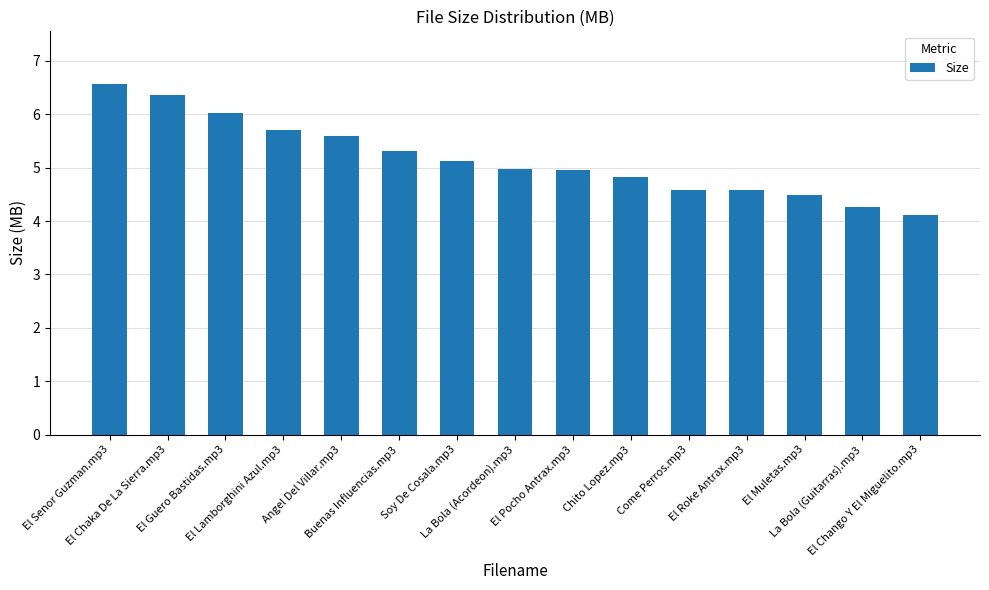

What is the label of the 15th bar from the right?

El Senor Guzman.mp3